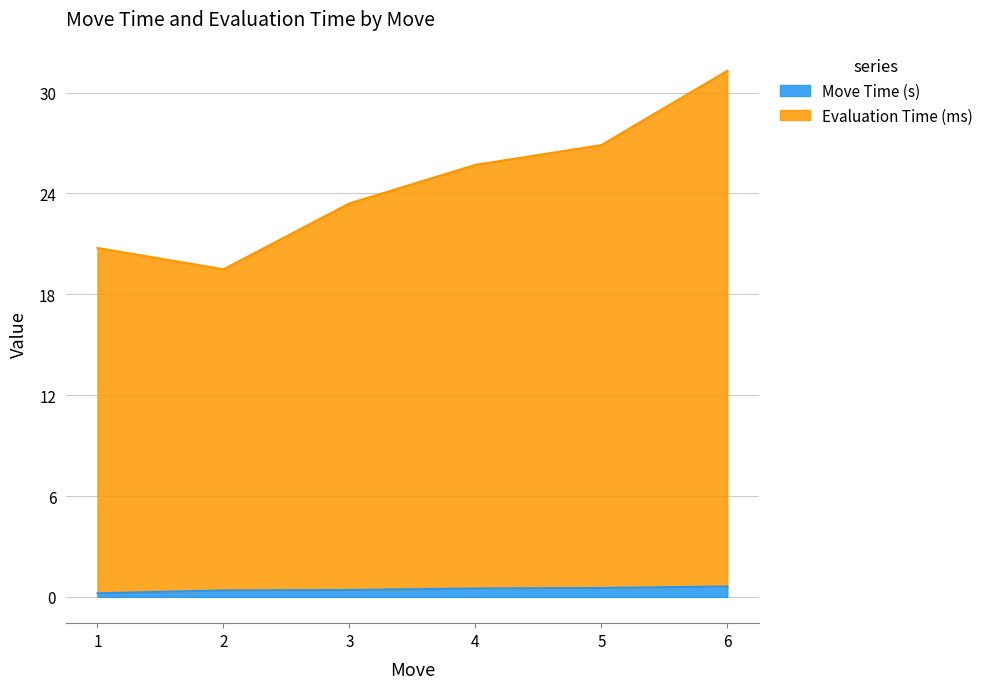

What is the approximate value of Move Time (s) at 5?

0.5